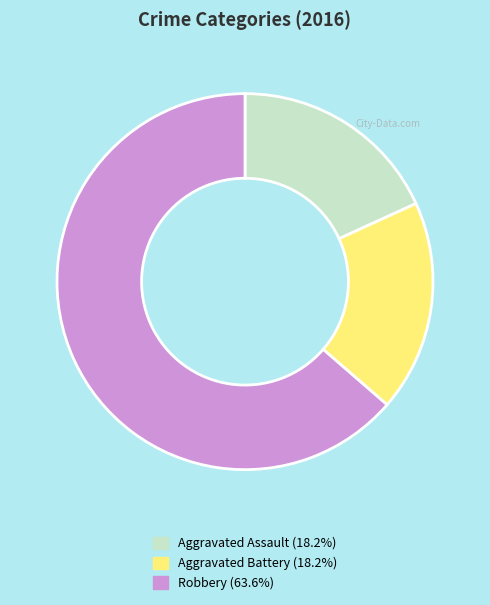

The Robbery slice represents 71% of the pie. True or false?

False